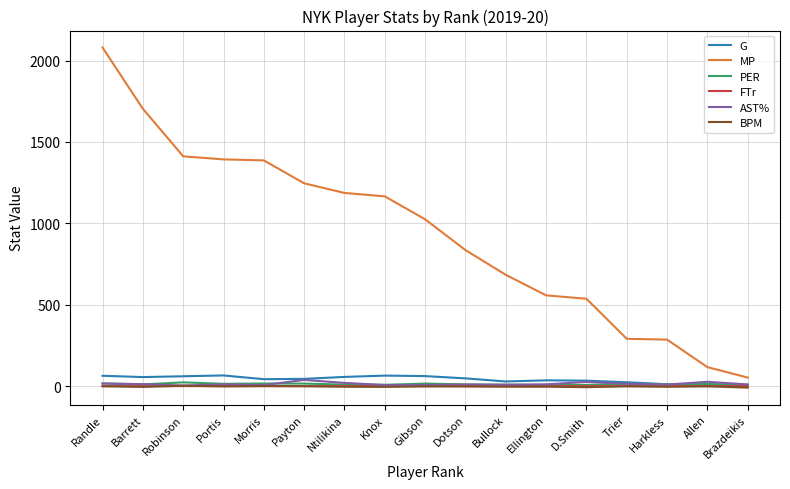

Which series has the widest spread of values?

MP